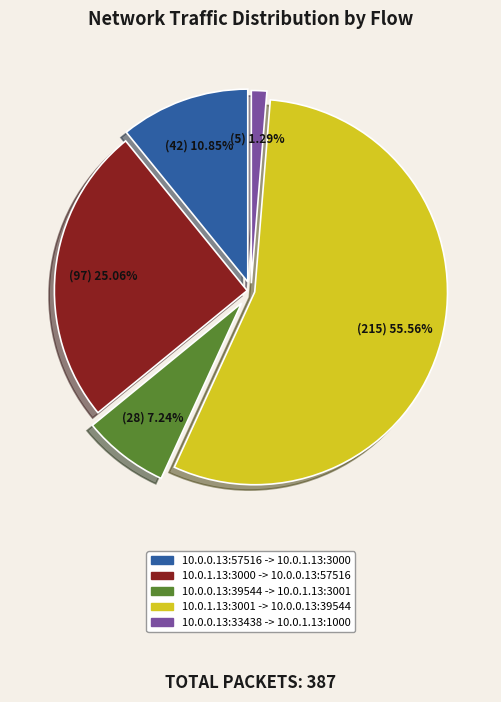

What is the largest slice in the pie chart?

10.0.1.13:3001 -> 10.0.0.13:39544